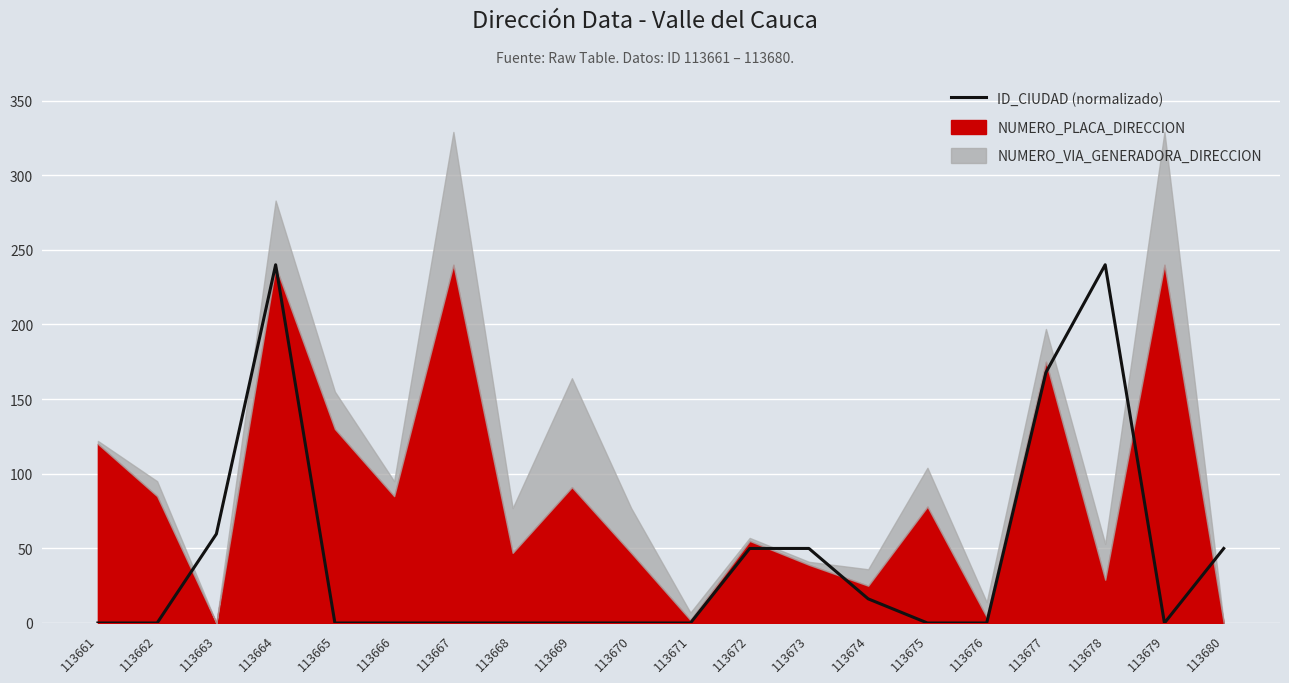

Reading left to right, what are all the values shown in this chart?

113661=0.0	113662=0.0	113663=59.7	113664=240.0	113665=0.0	113666=0.0	113667=0.0	113668=0.0	113669=0.0	113670=0.0	113671=0.0	113672=49.9	113673=49.9	113674=16.2	113675=0.0	113676=0.0	113677=167.9	113678=240.0	113679=0.0	113680=49.9